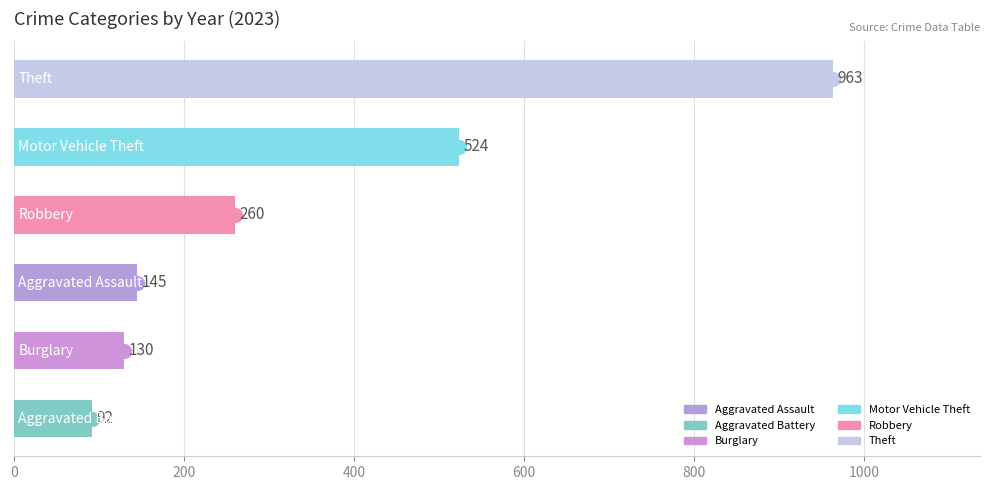

Reading top to bottom, what are all the values shown in this chart?

963	524	260	145	130	92